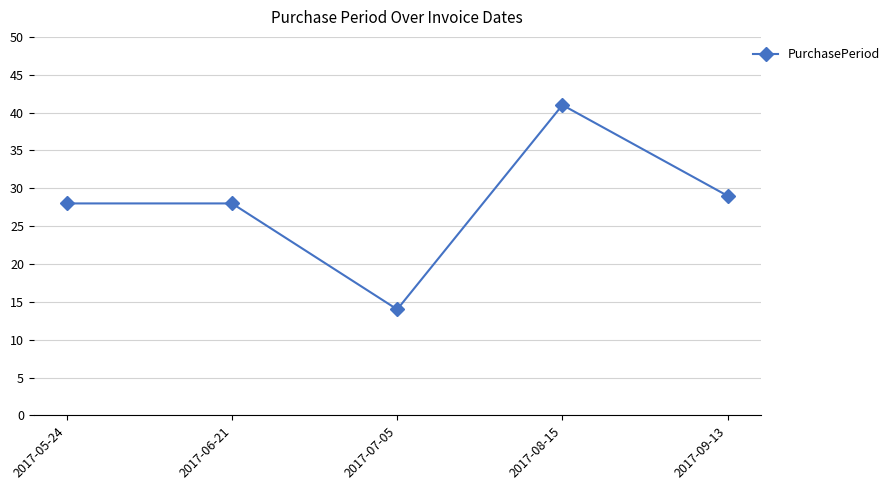

What is the change in value from 2017-06-21 to 2017-07-05?

-14